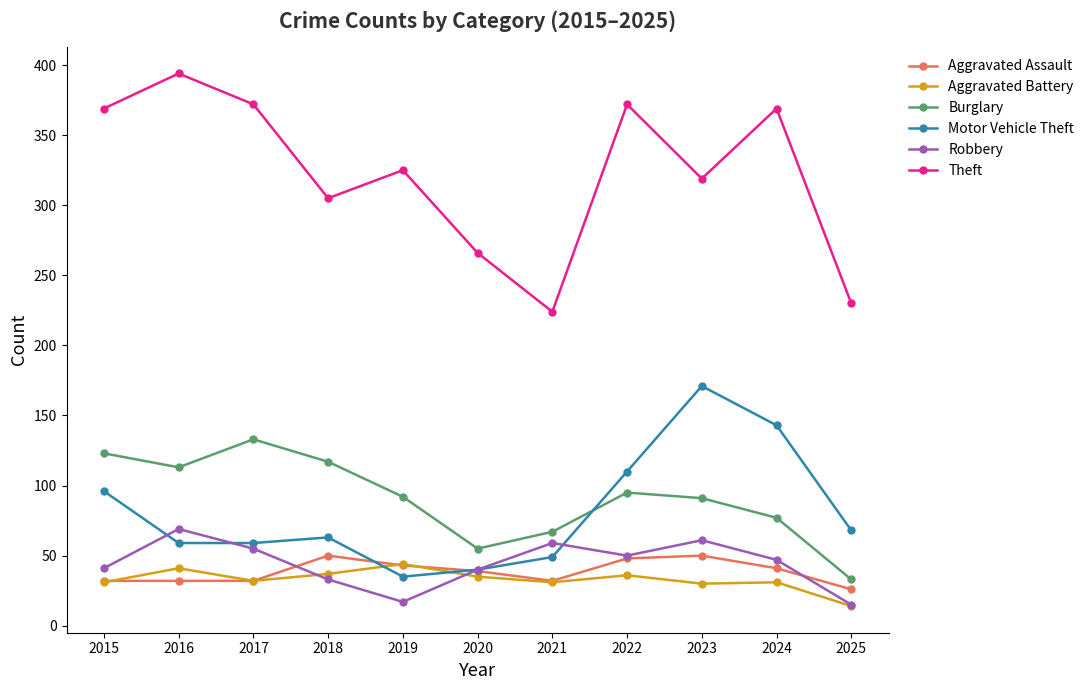

Which series has the widest spread of values?

Theft